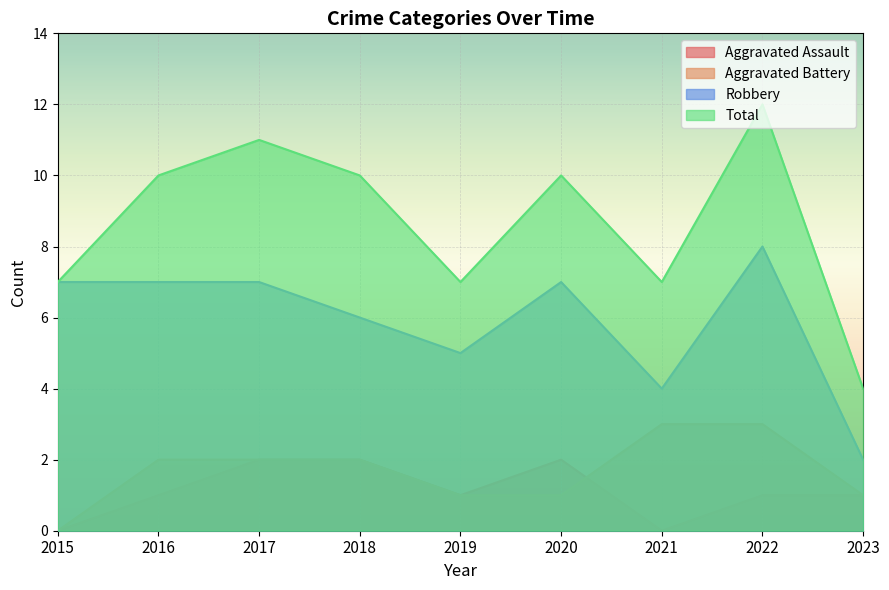

Where is the first local maximum for Robbery?

2020